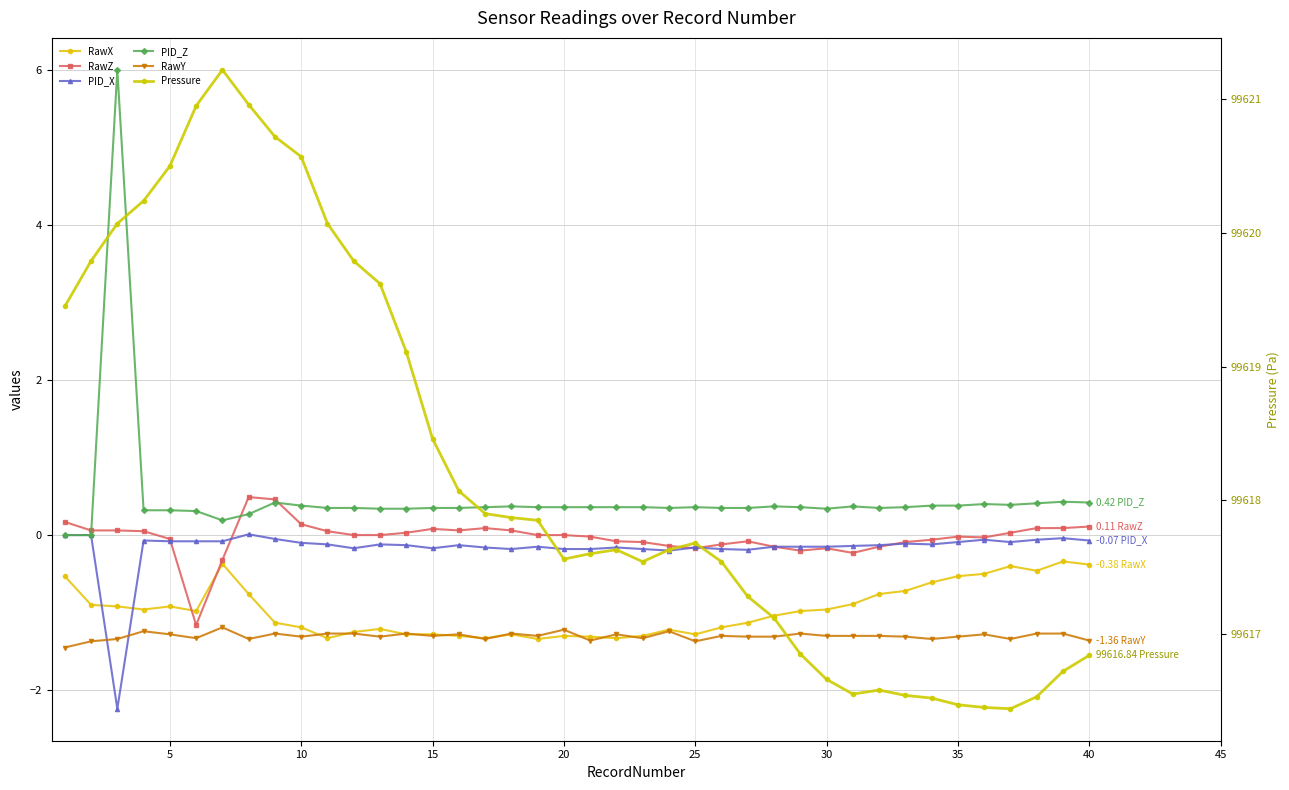

Which series changed the most between 10 and 34?

Pressure